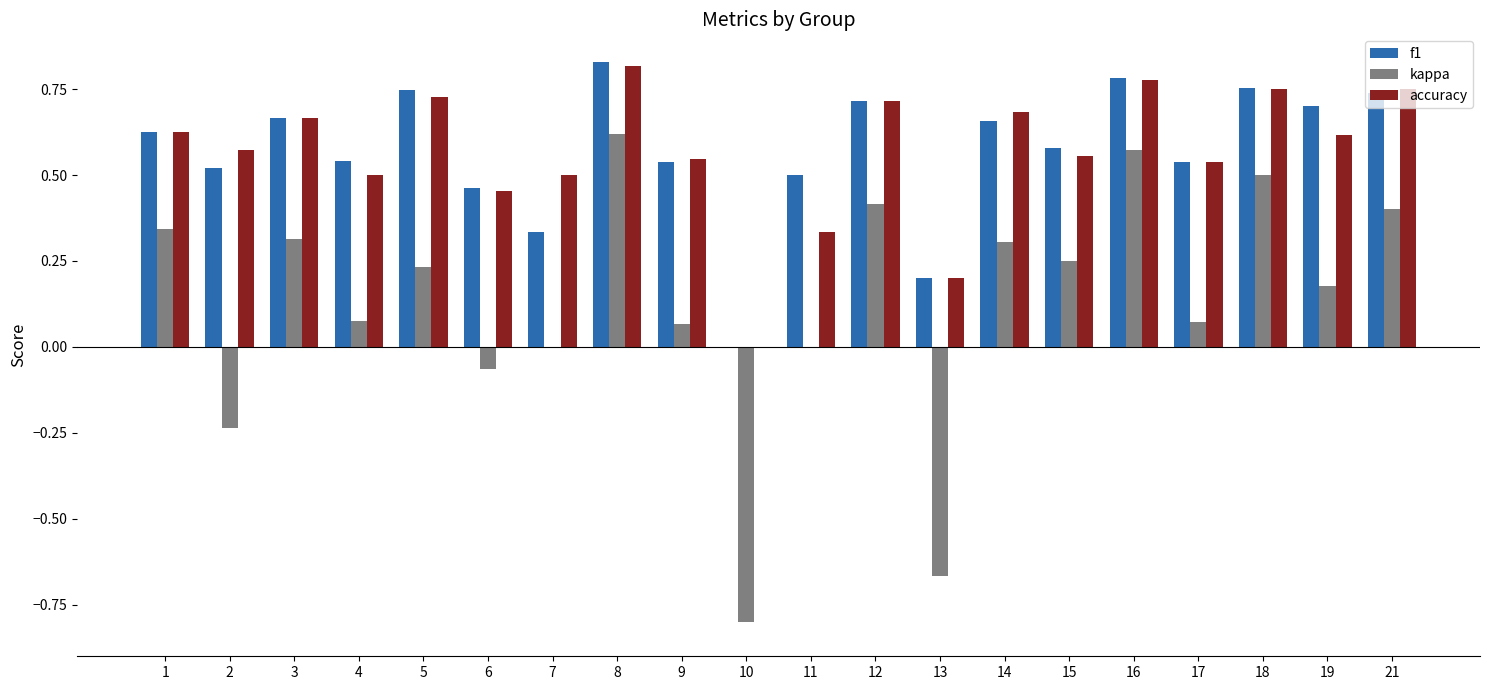

Which series changed the most between 8 and 10?

kappa